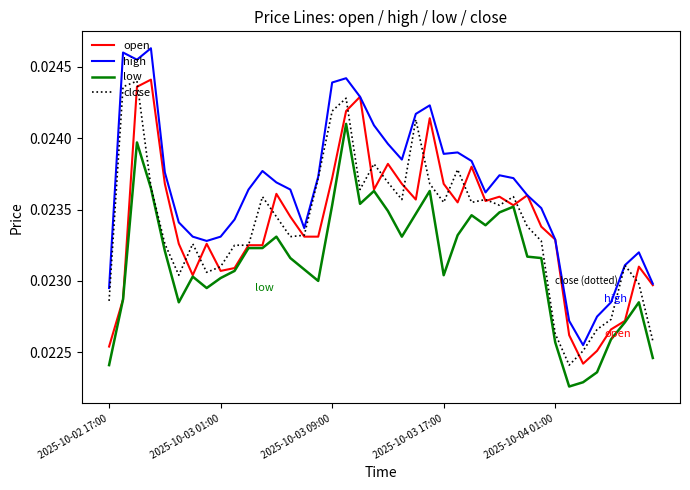

True or false: low and high intersect in this chart.

False